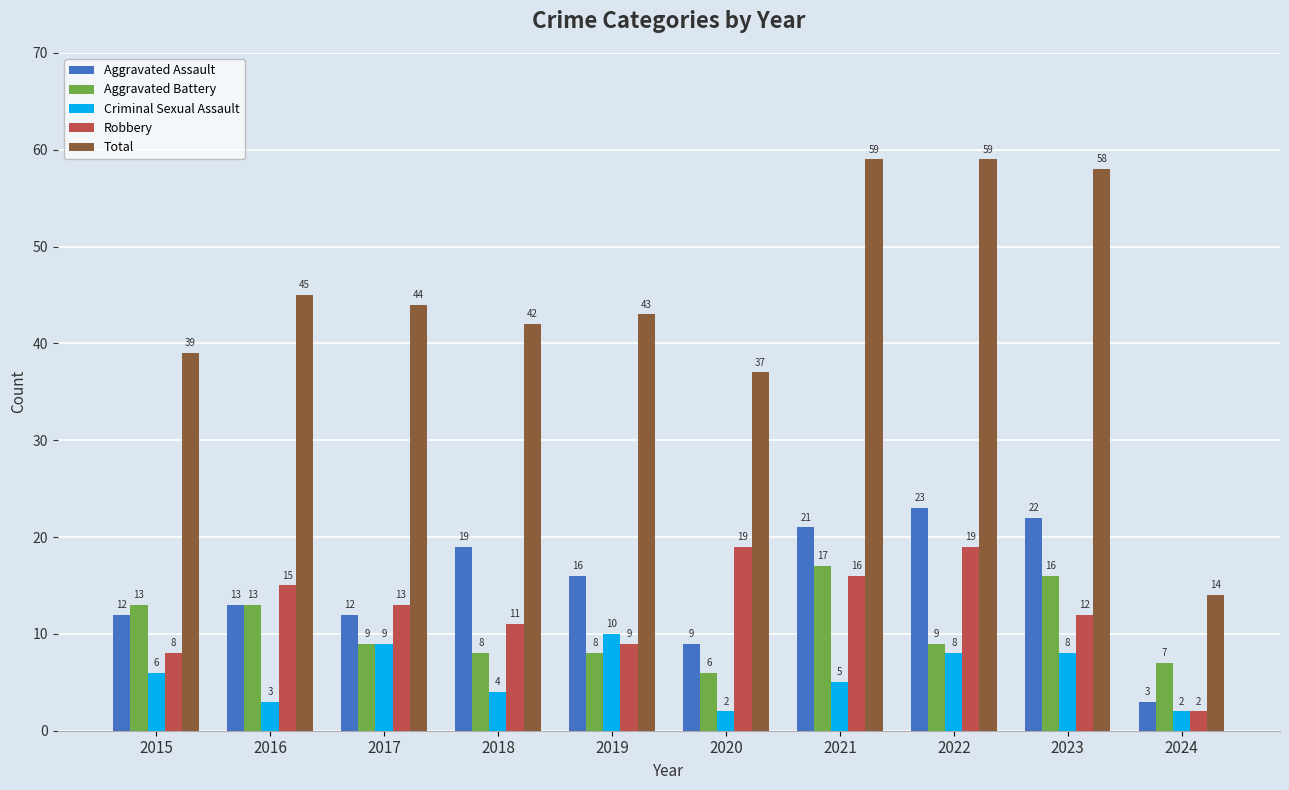

What is the difference between the maximum and minimum values in the Robbery series?

17